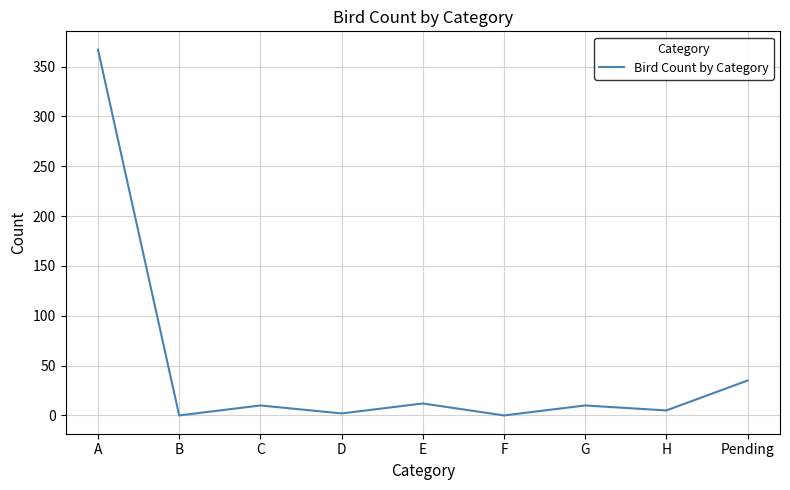

How many values are below 10?

4